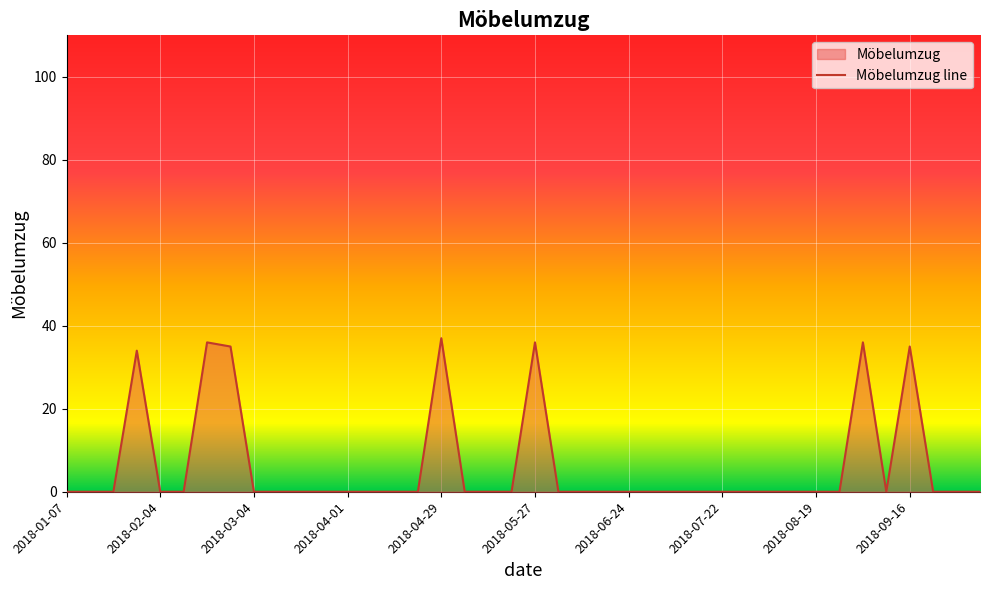

How many points are lower than both their immediate neighbors (excluding endpoints)?

1